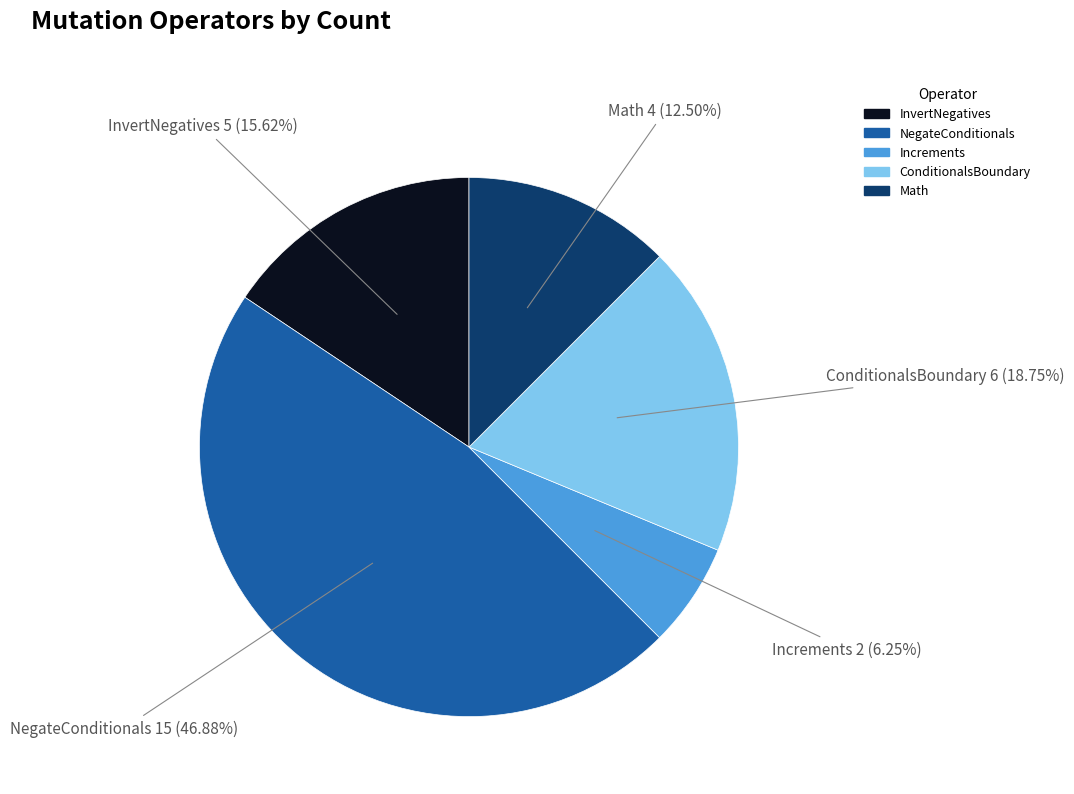

To the nearest percent, what is the average slice percentage?

20%